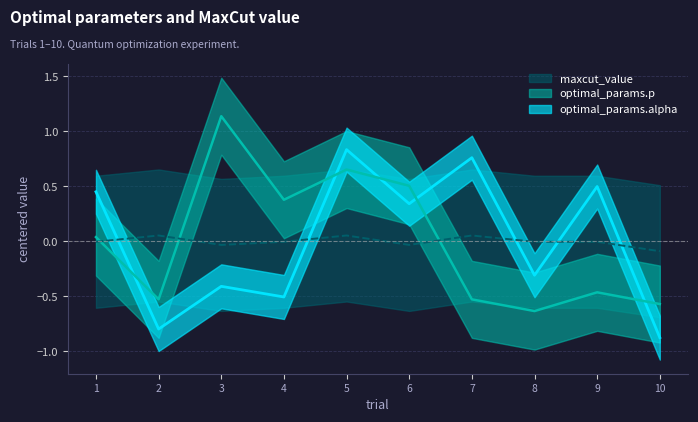

The optimal_params.p series shows 1.1 at 5. True or false?

False